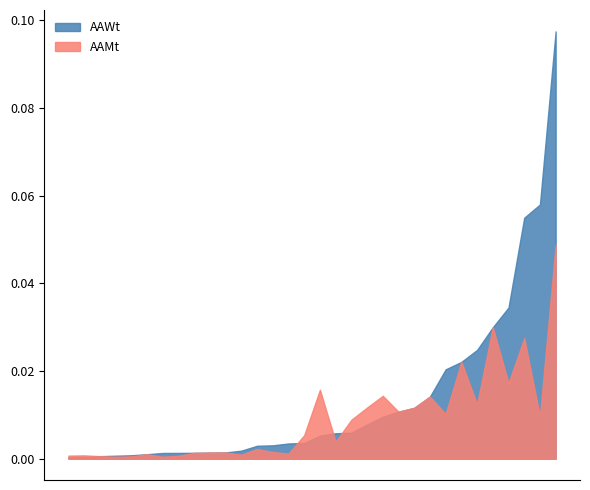

Rank the series by their maximum value, from highest to lowest.

AAWt, AAMt